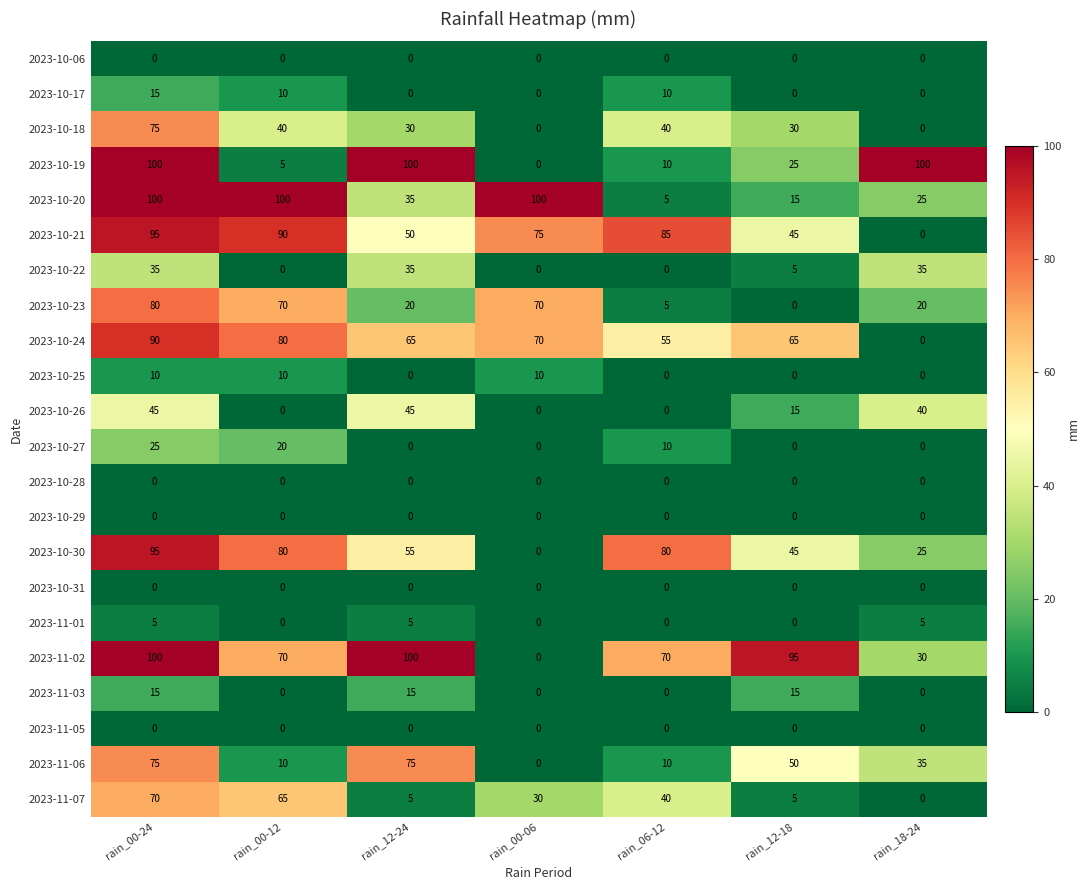

Between rain_00-24 and rain_06-12, which series saw the biggest shift?

2023-10-20